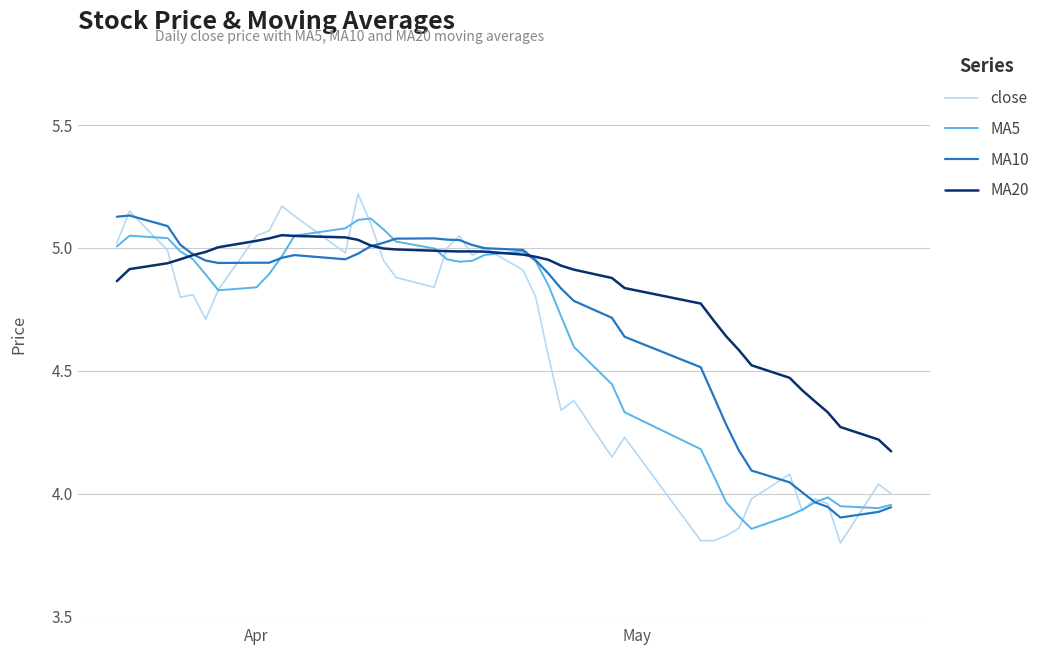

List the series in order of their overall mean, lowest first.

close, MA5, MA10, MA20